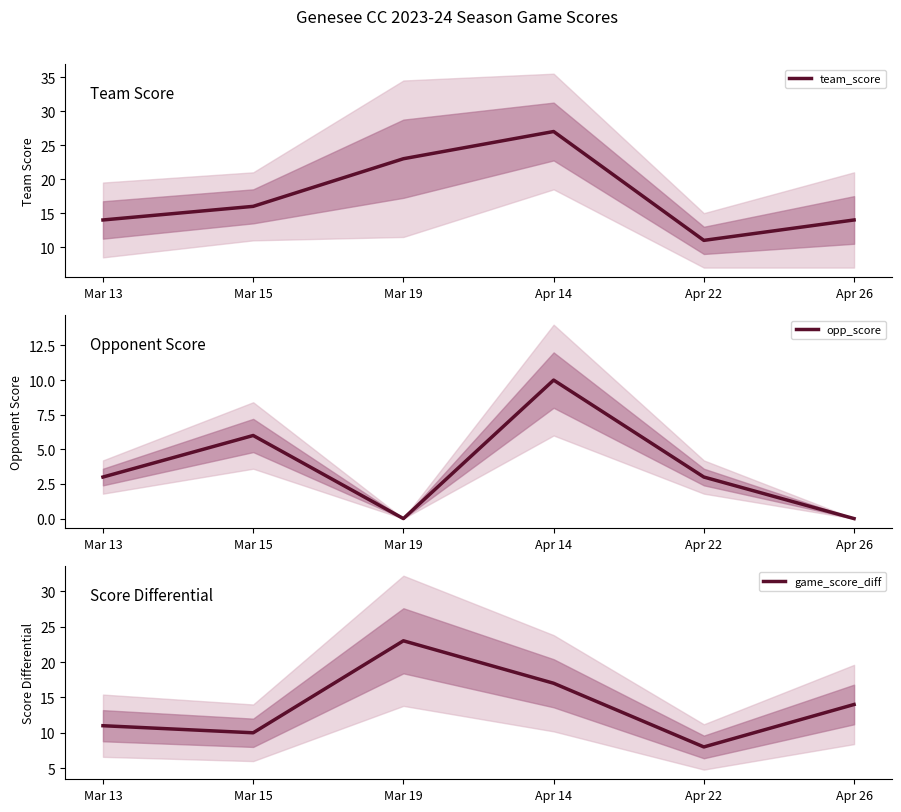

What is the average value of the game_score_diff series?

14